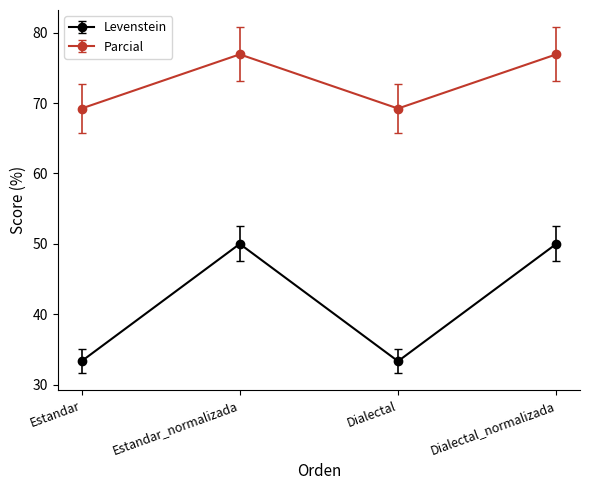

Reading left to right, what are all the values shown in this chart?

Levenstein: Estandar=33.3	Estandar_normalizada=50.0	Dialectal=33.3	Dialectal_normalizada=50.0
Parcial: Estandar=69.2	Estandar_normalizada=76.9	Dialectal=69.2	Dialectal_normalizada=76.9